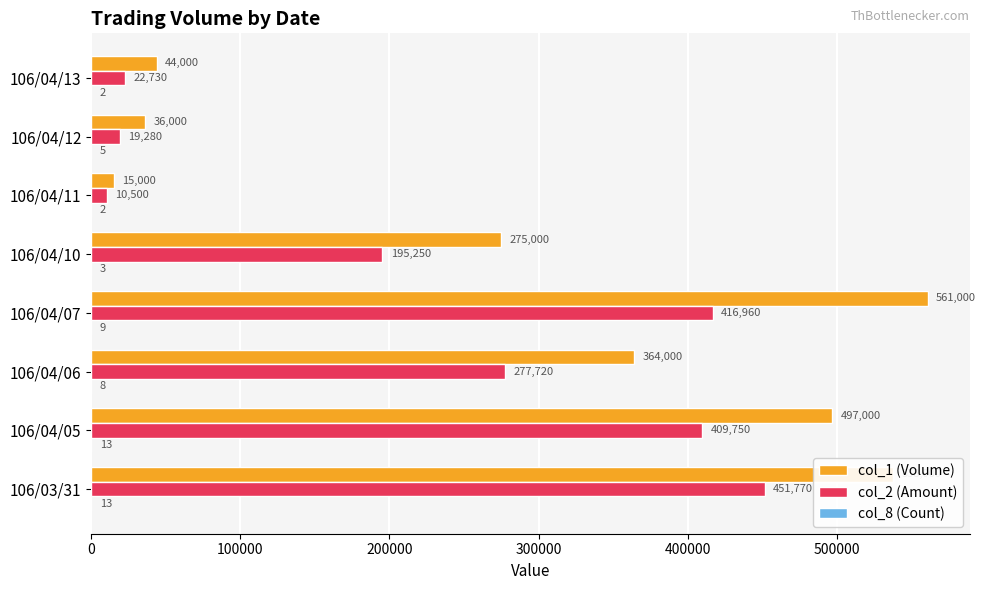

What is the sum of all col_1 (Volume) values?

2330000